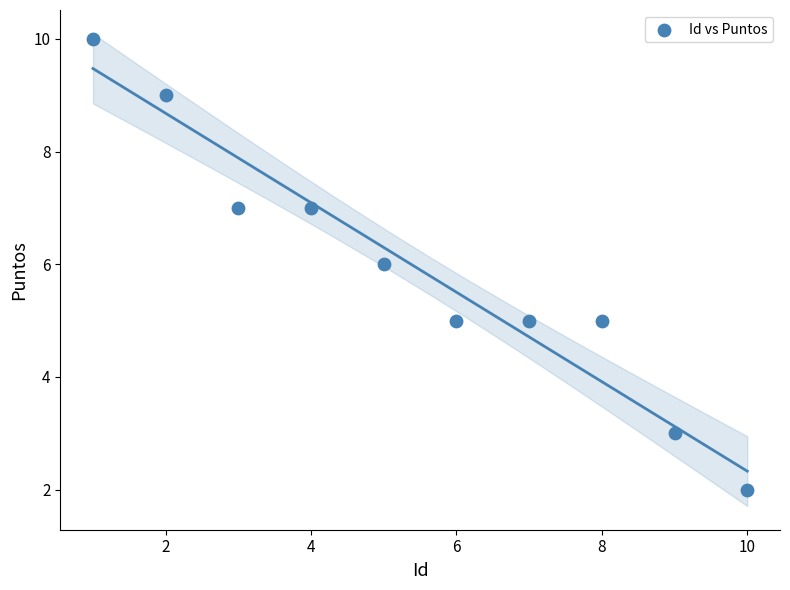

What is the range of Y values (max minus min)?

8